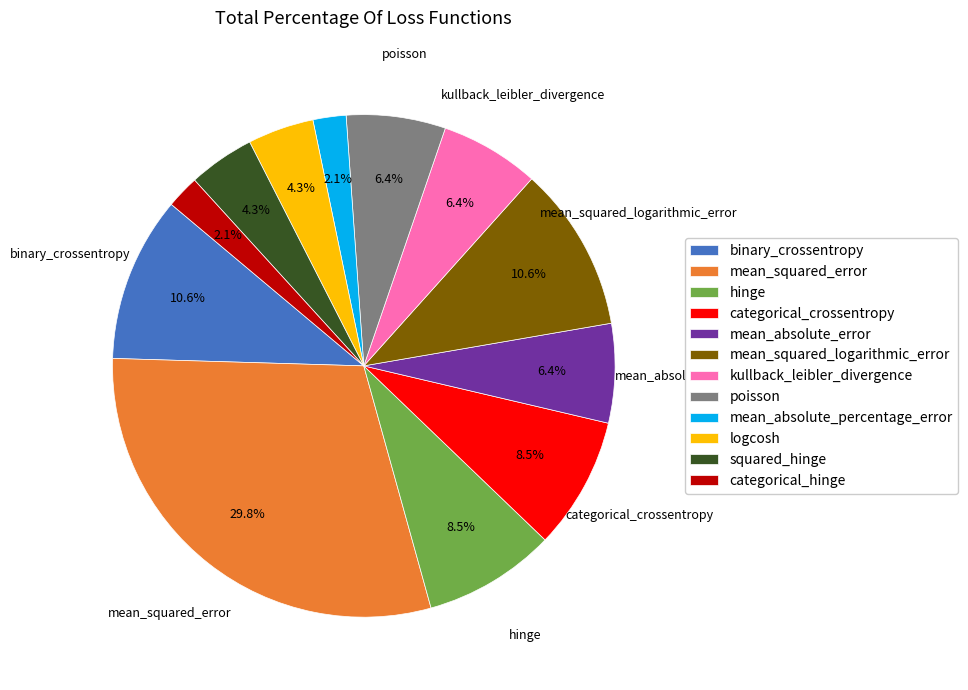

Between mean_squared_logarithmic_error and logcosh, which is larger?

mean_squared_logarithmic_error